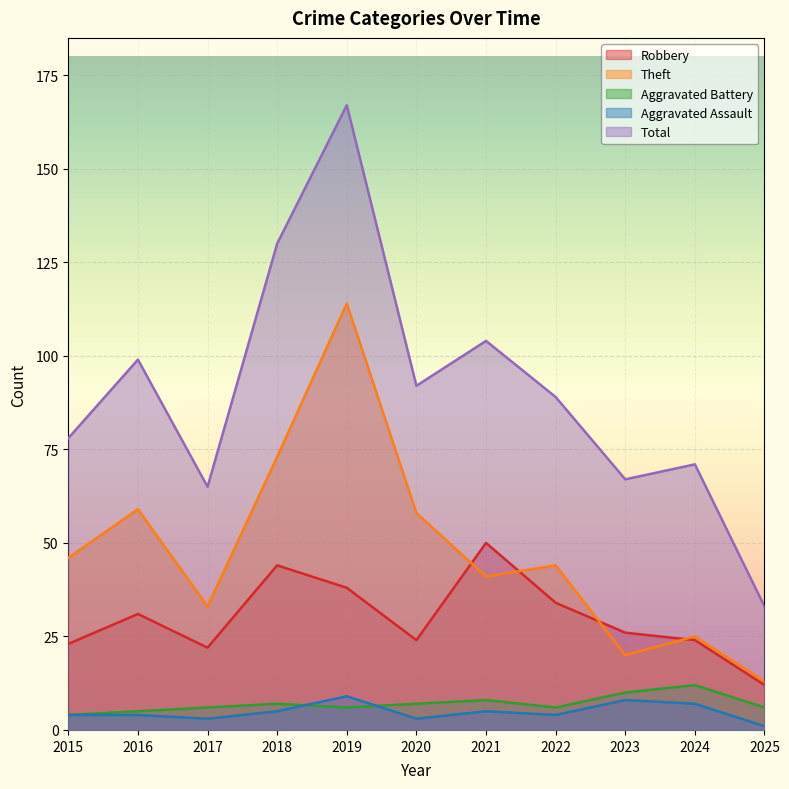

Is the value of Aggravated Assault at 2024 greater than the value of Theft at 2015?

No